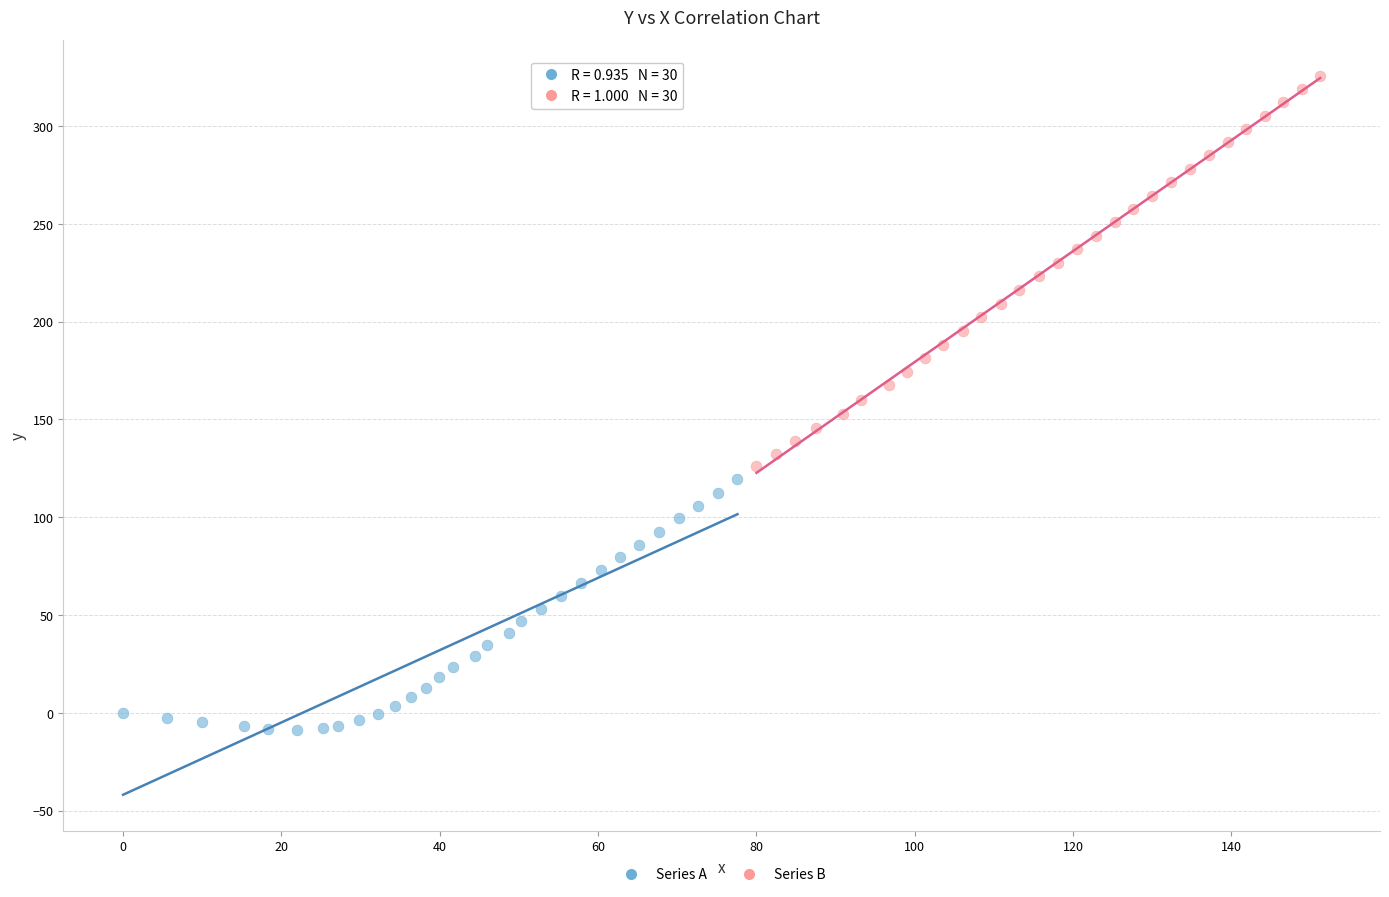

Which series contains the lowest Y value?

Series A